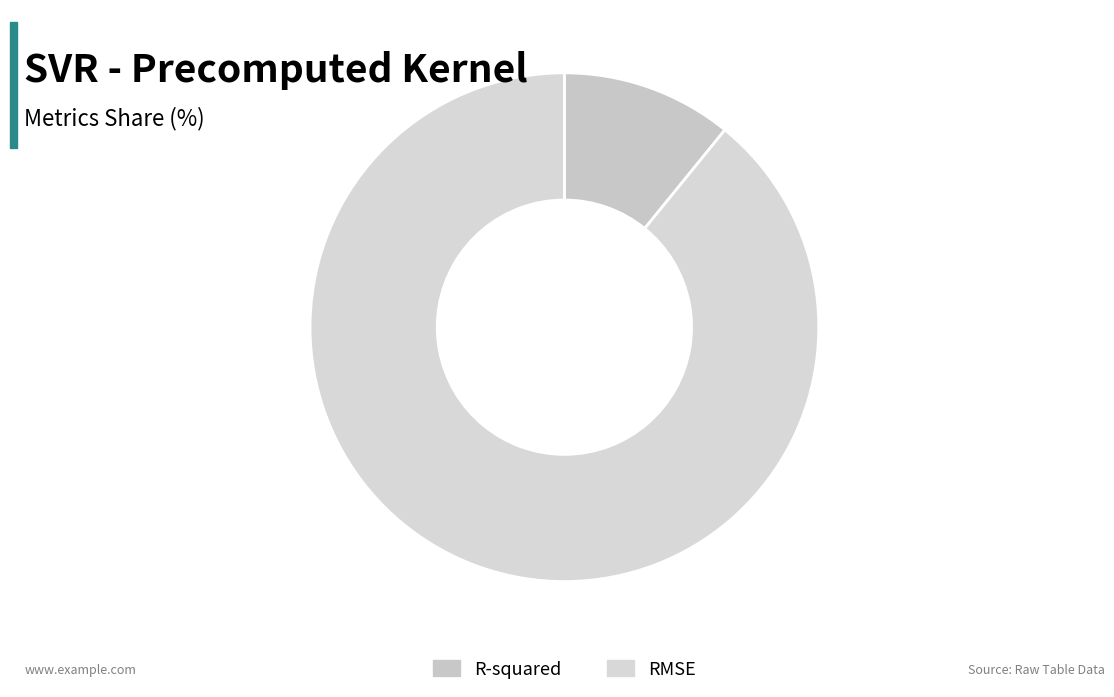

True or false: RMSE accounts for 89% of the total.

True